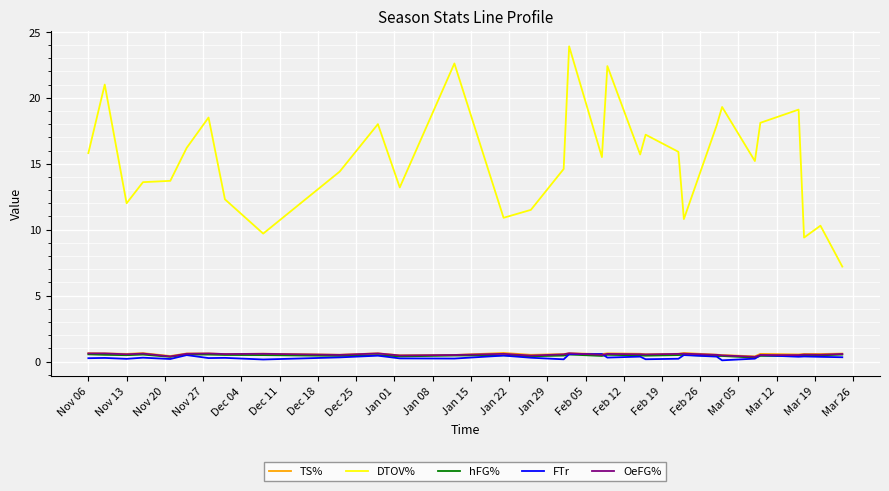

True or false: DTOV% has more than 0 interior local peaks.

True